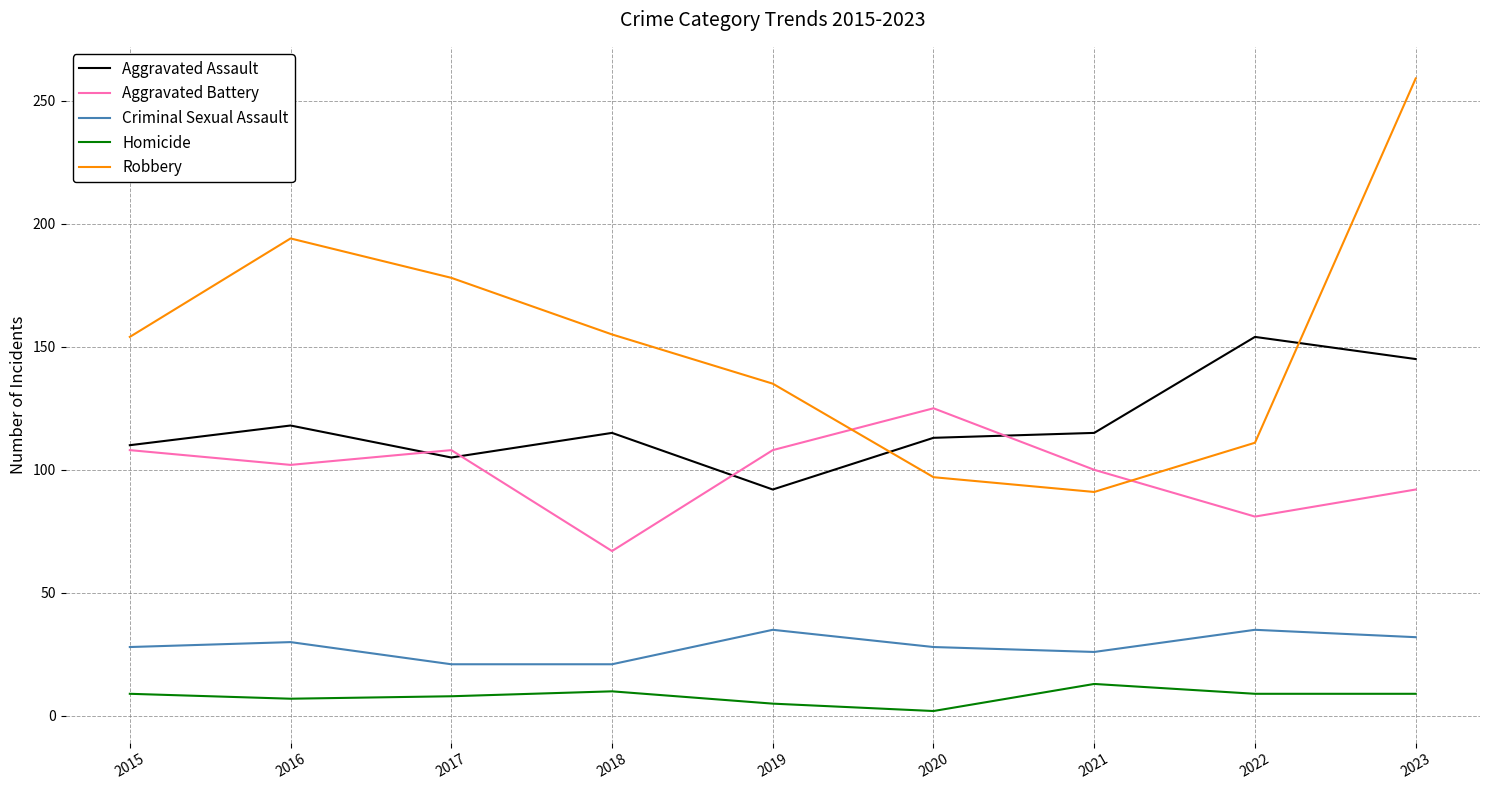

What is the approximate value of Homicide at 2021, to the nearest 10?

10